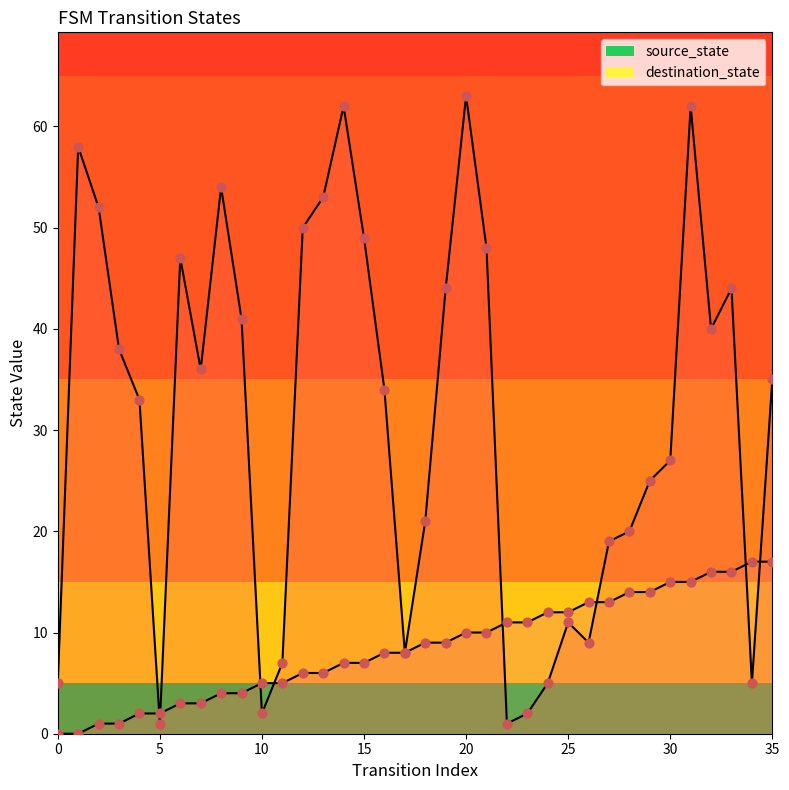

At which category is the sum across all series the highest?

31